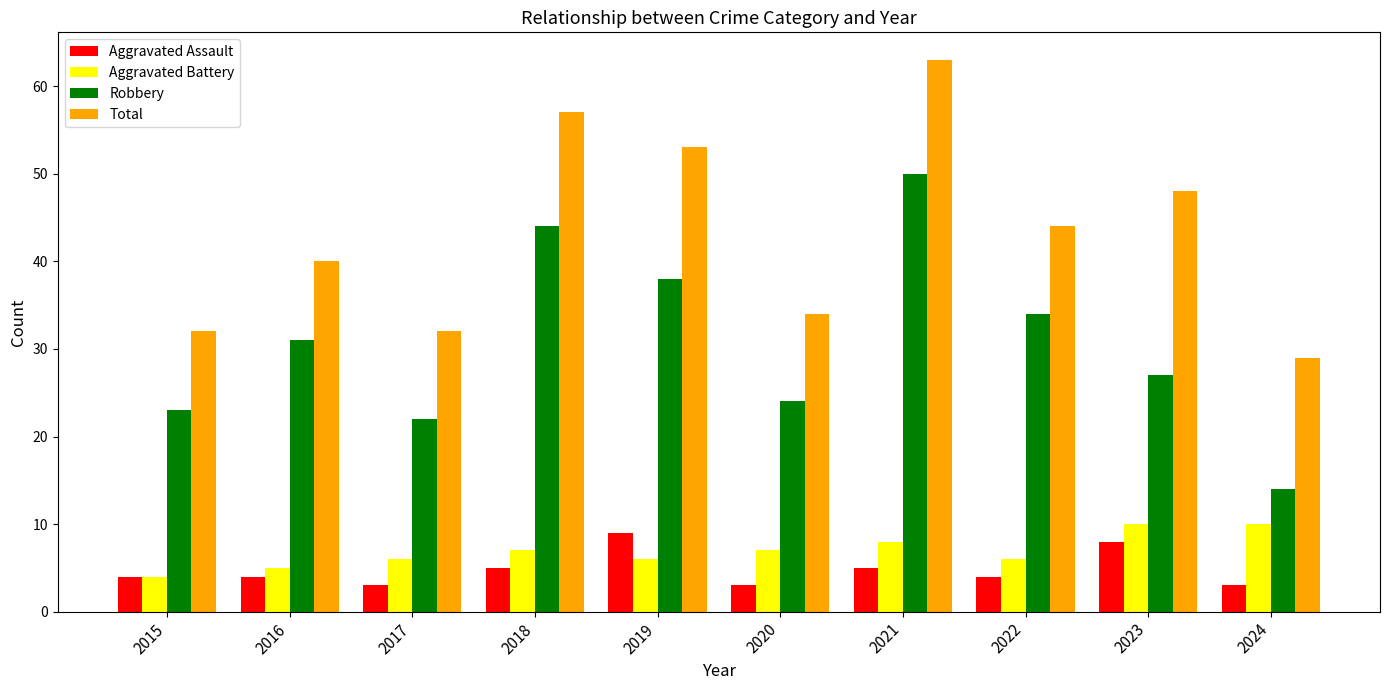

How many series are shown in this chart?

4